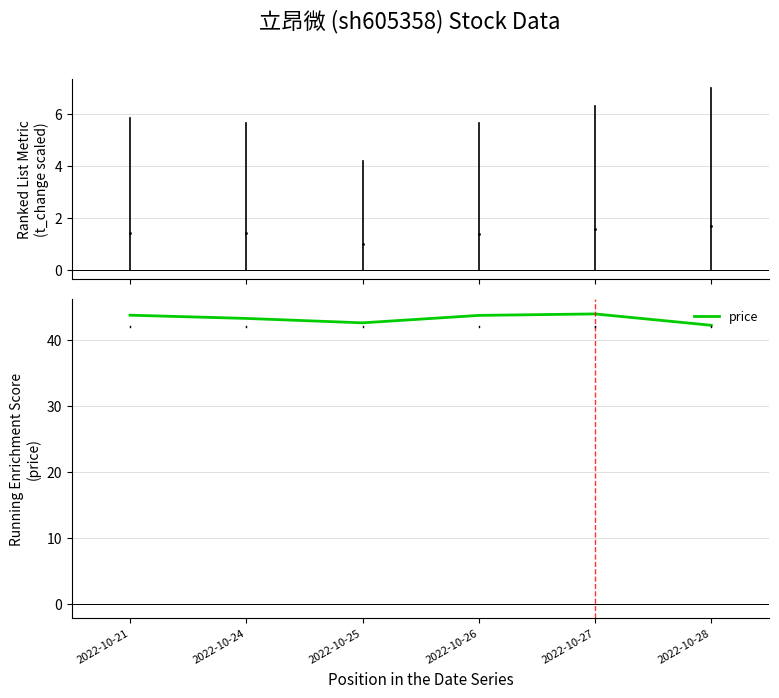

List the labels in order of price value, smallest first.

2022-10-28, 2022-10-25, 2022-10-24, 2022-10-26, 2022-10-21, 2022-10-27